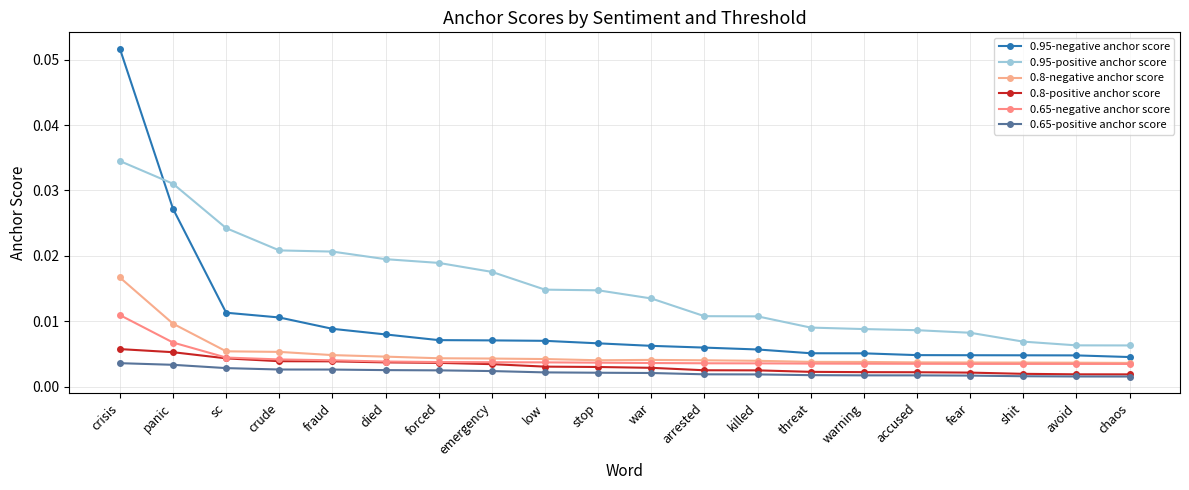

Reading left to right, list all the values displayed in this chart.

0.95-negative anchor score: 0.1	0.0	0.0	0.0	0.0	0.0	0.0	0.0	0.0	0.0	0.0	0.0	0.0	0.0	0.0	0.0	0.0	0.0	0.0	0.0
0.95-positive anchor score: 0.0	0.0	0.0	0.0	0.0	0.0	0.0	0.0	0.0	0.0	0.0	0.0	0.0	0.0	0.0	0.0	0.0	0.0	0.0	0.0
0.8-negative anchor score: 0.0	0.0	0.0	0.0	0.0	0.0	0.0	0.0	0.0	0.0	0.0	0.0	0.0	0.0	0.0	0.0	0.0	0.0	0.0	0.0
0.8-positive anchor score: 0.0	0.0	0.0	0.0	0.0	0.0	0.0	0.0	0.0	0.0	0.0	0.0	0.0	0.0	0.0	0.0	0.0	0.0	0.0	0.0
0.65-negative anchor score: 0.0	0.0	0.0	0.0	0.0	0.0	0.0	0.0	0.0	0.0	0.0	0.0	0.0	0.0	0.0	0.0	0.0	0.0	0.0	0.0
0.65-positive anchor score: 0.0	0.0	0.0	0.0	0.0	0.0	0.0	0.0	0.0	0.0	0.0	0.0	0.0	0.0	0.0	0.0	0.0	0.0	0.0	0.0